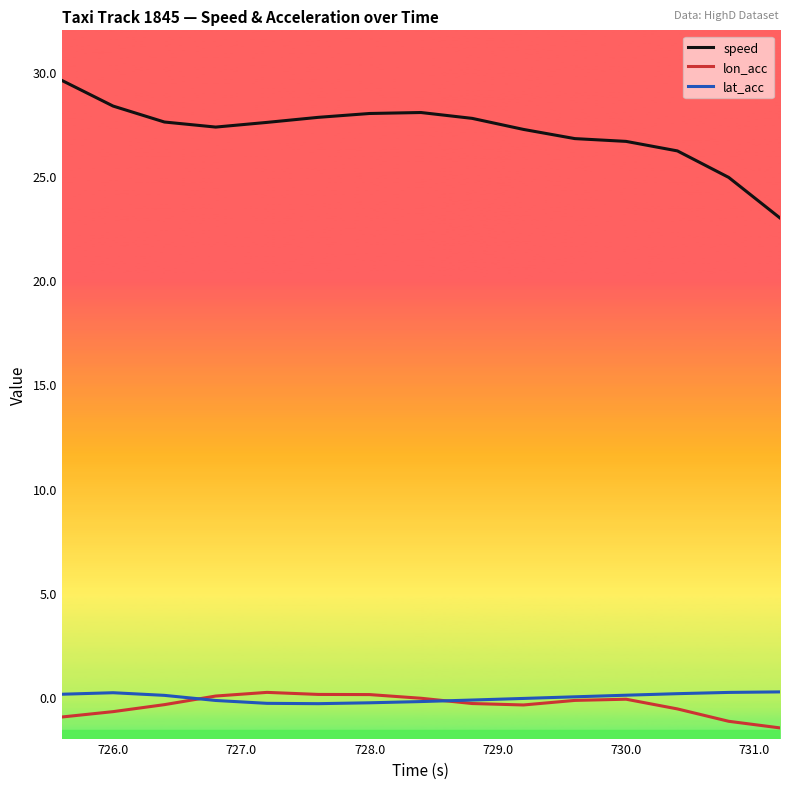

What are all the series names shown in the legend?

speed, lon_acc, lat_acc